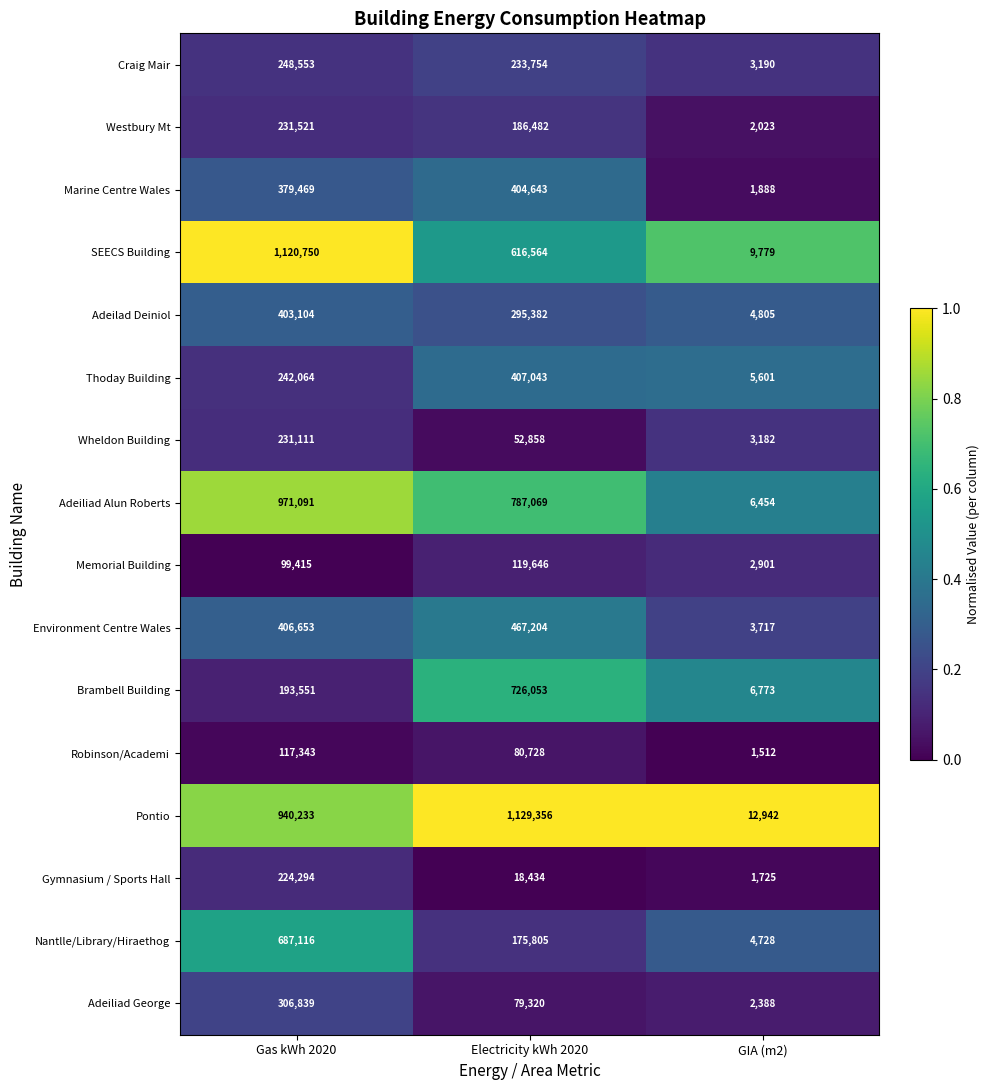

At which category is the sum across all series the highest?

Gas kWh 2020